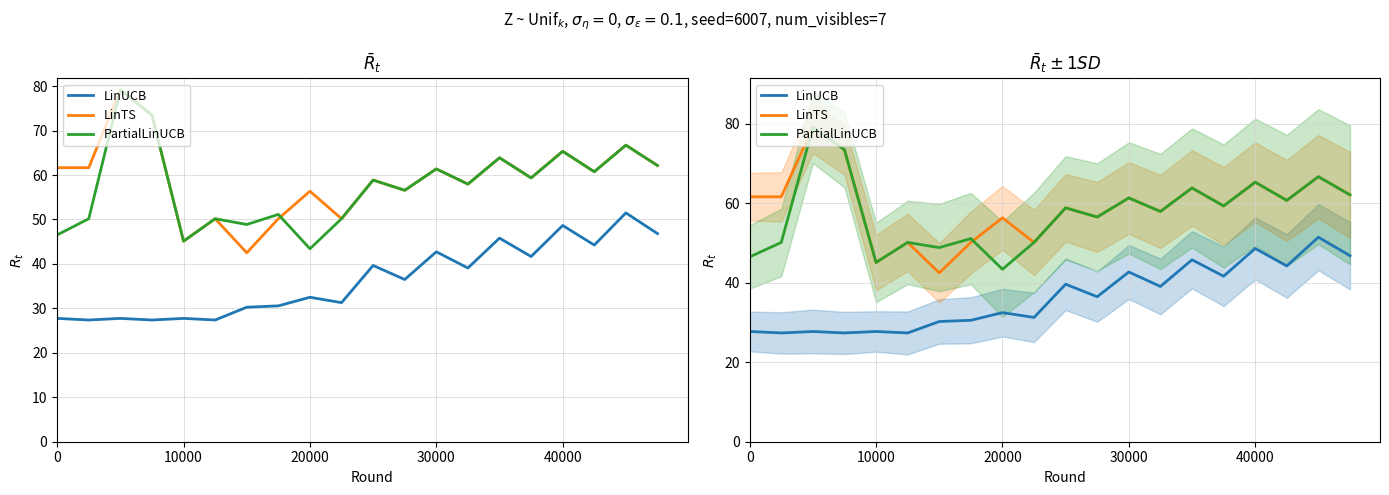

Does the chart have visible grid lines?

Yes